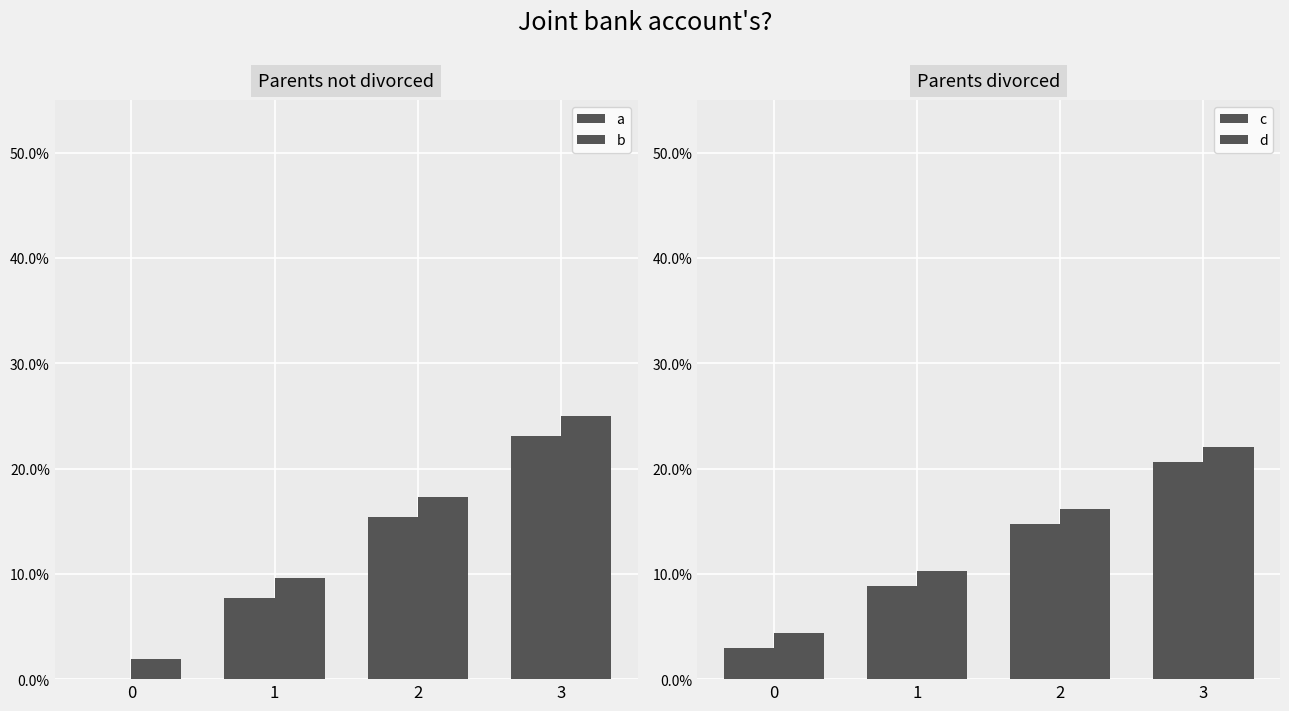

Reading left to right, what are all the values shown in this chart?

a: 0=0.0	1=0.1	2=0.2	3=0.2
b: 0=0.0	1=0.1	2=0.2	3=0.2
c: 0=0.0	1=0.1	2=0.1	3=0.2
d: 0=0.0	1=0.1	2=0.2	3=0.2